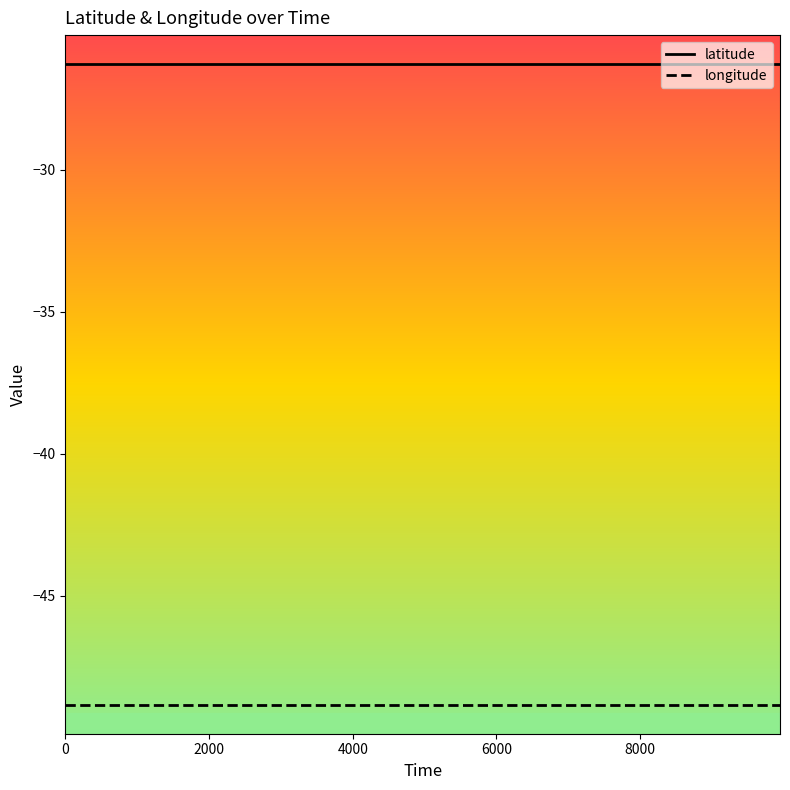

What are all the series names shown in the legend?

latitude, longitude